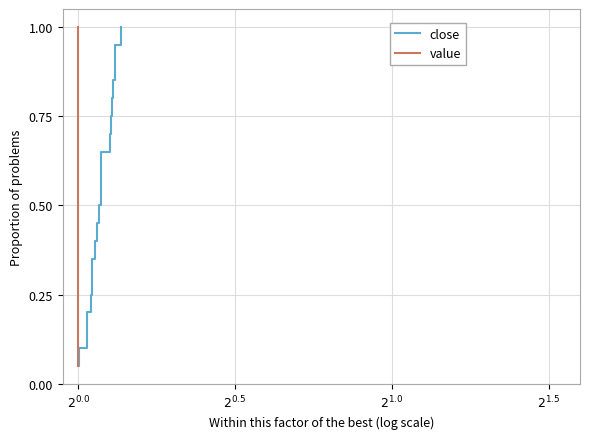

At $2^{0.0}$, list the series in order from smallest to largest.

close, value